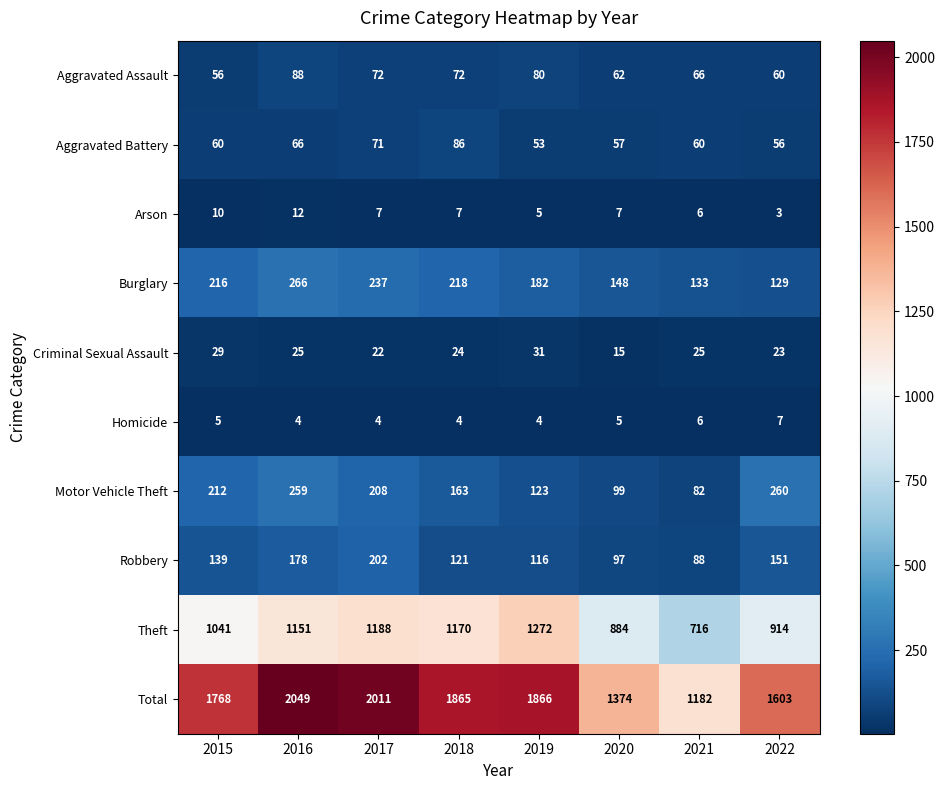

At which label does Aggravated Assault first exceed 72?

2016